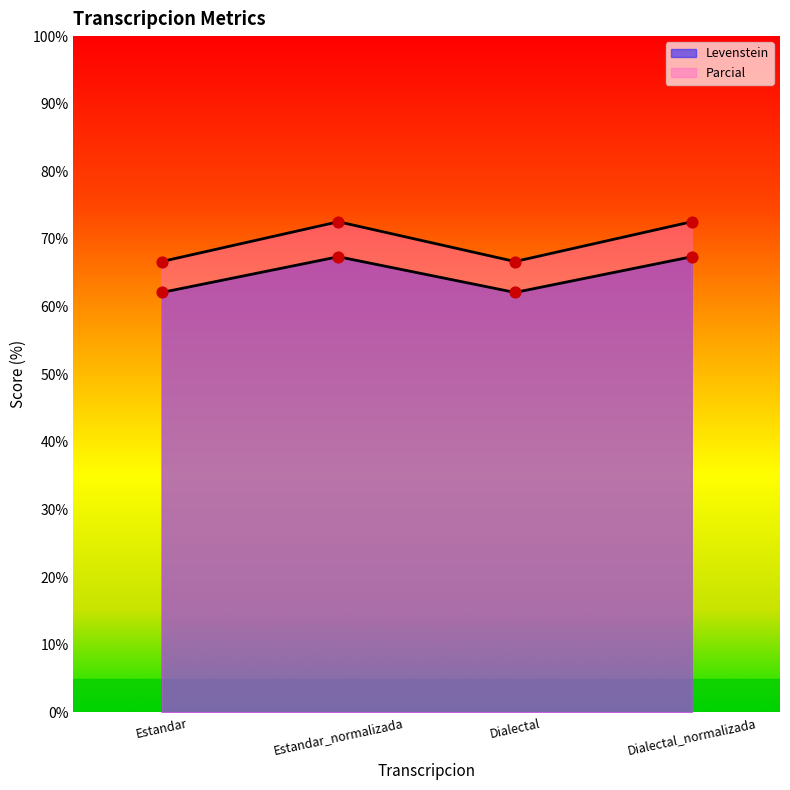

Which series reaches the minimum Y coordinate?

Levenstein